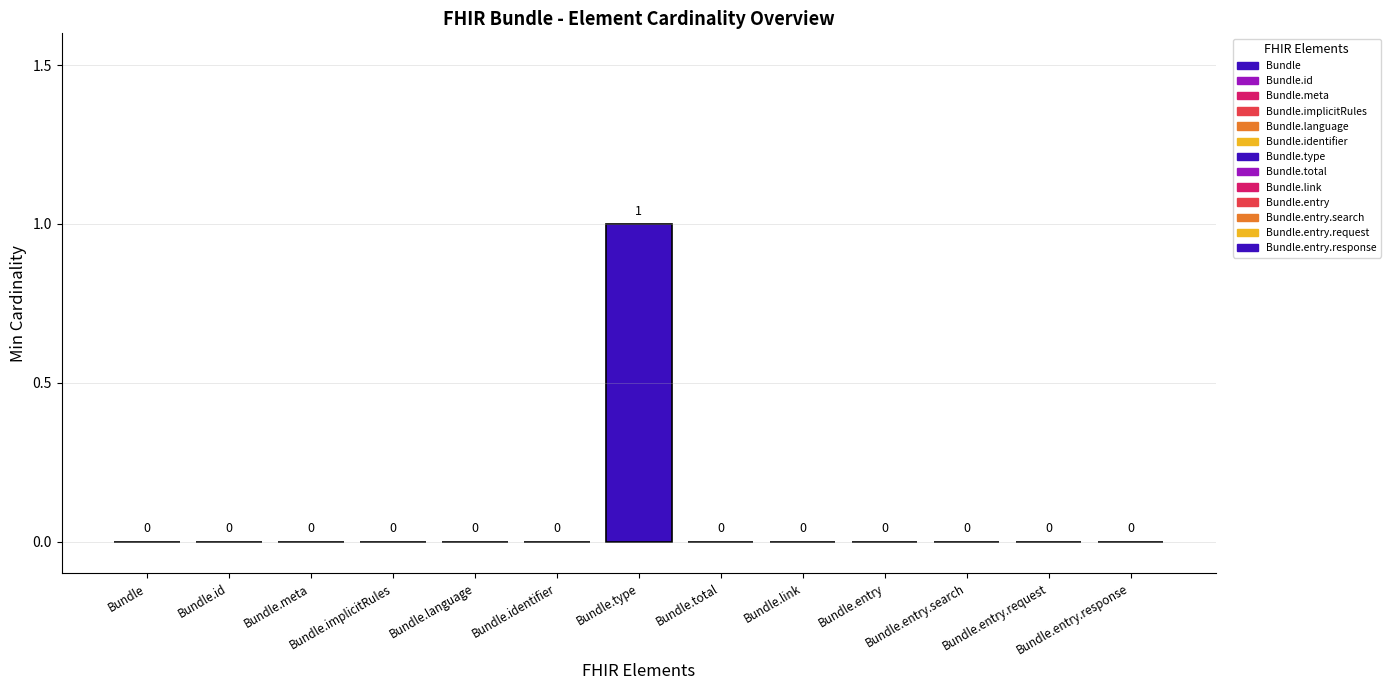

What is the maximum value shown in the chart?

1